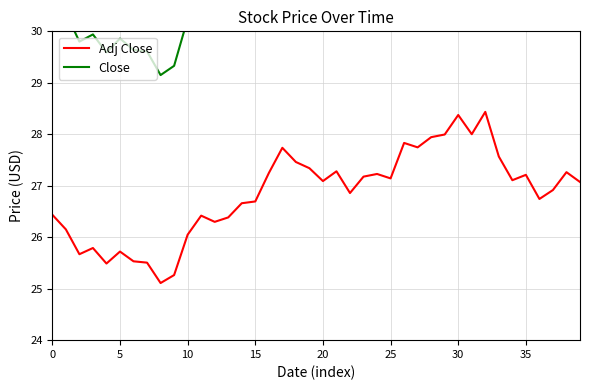

At how many categories does at least one series exceed 25?

40